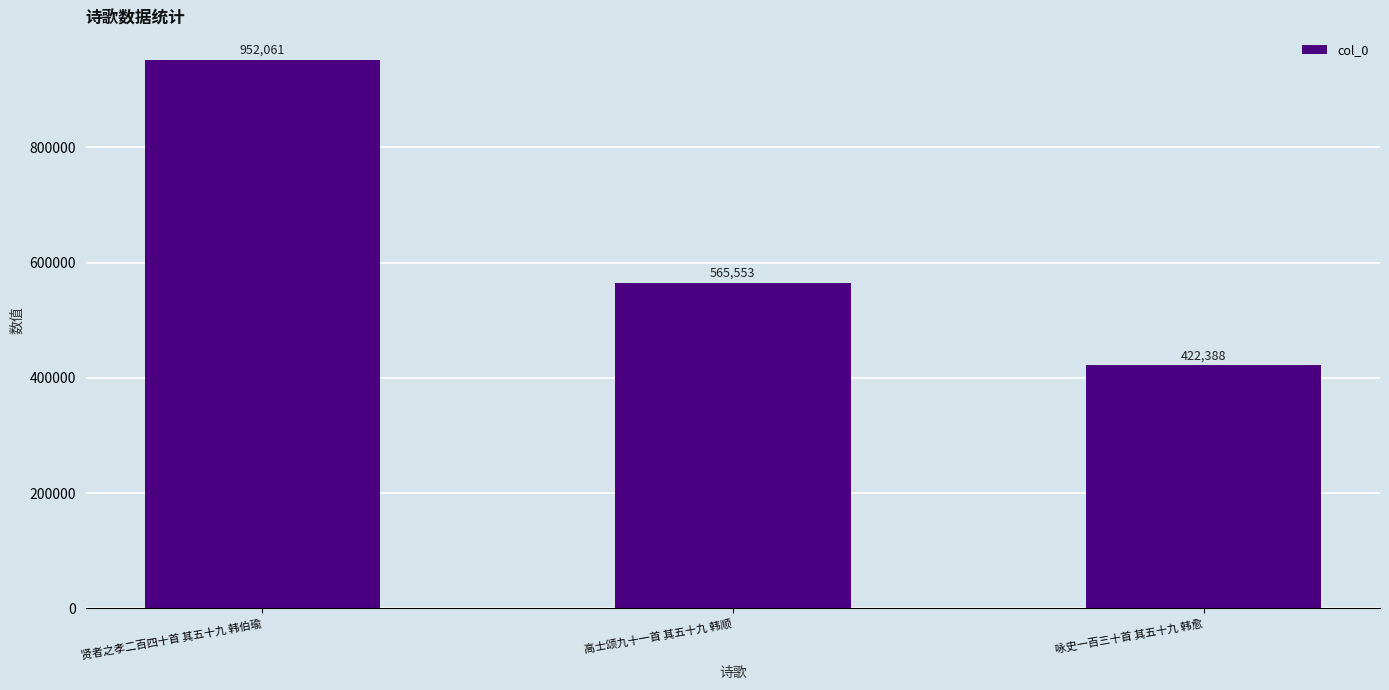

Where does the data first go above 565553?

贤者之孝二百四十首 其五十九 韩伯瑜